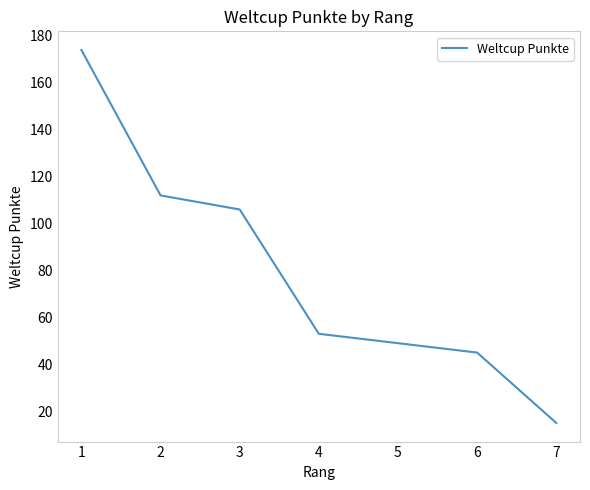

The chart shows a value of 53 at 4. True or false?

True